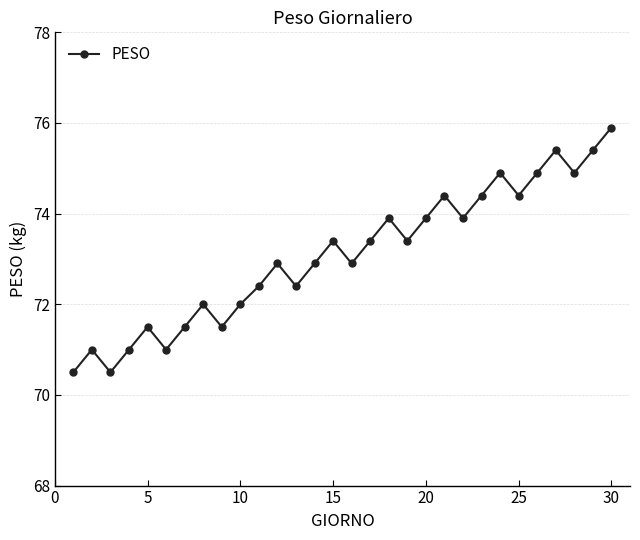

What is the average value?

73.1